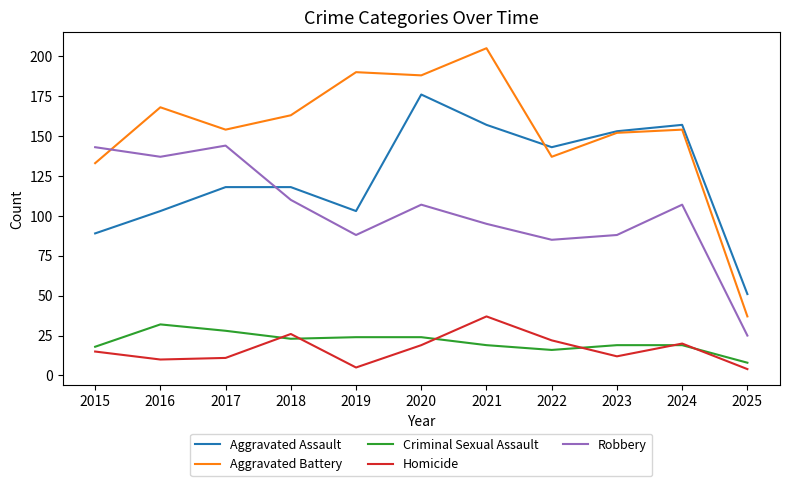

Reading left to right, transcribe all the data shown in this chart.

Aggravated Assault: 2015=89	2016=103	2017=118	2018=118	2019=103	2020=176	2021=157	2022=143	2023=153	2024=157	2025=51
Aggravated Battery: 2015=133	2016=168	2017=154	2018=163	2019=190	2020=188	2021=205	2022=137	2023=152	2024=154	2025=37
Criminal Sexual Assault: 2015=18	2016=32	2017=28	2018=23	2019=24	2020=24	2021=19	2022=16	2023=19	2024=19	2025=8
Homicide: 2015=15	2016=10	2017=11	2018=26	2019=5	2020=19	2021=37	2022=22	2023=12	2024=20	2025=4
Robbery: 2015=143	2016=137	2017=144	2018=110	2019=88	2020=107	2021=95	2022=85	2023=88	2024=107	2025=25